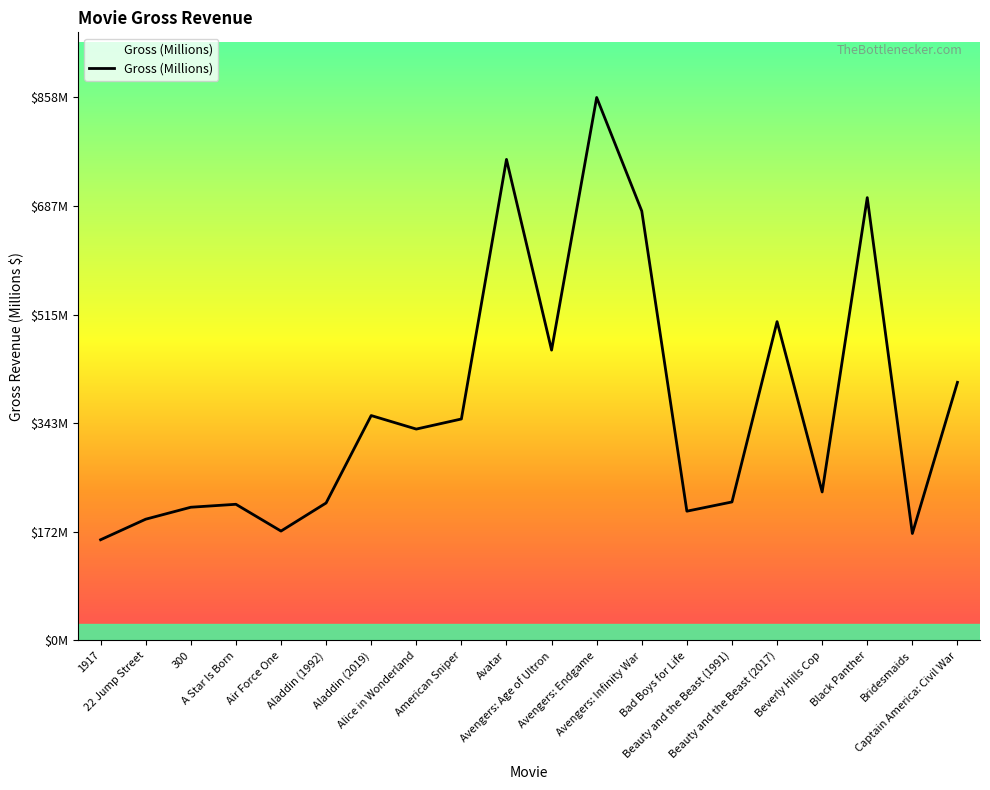

Between Avatar and Black Panther, which is larger?

Avatar